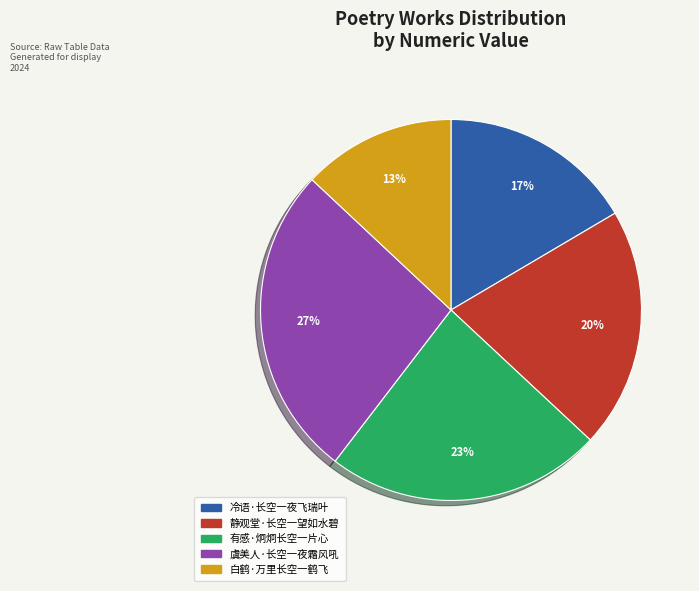

Is the sum of 静观堂·长空一望如水碧 and 白鹤·万里长空一鹤飞 greater than half?

No